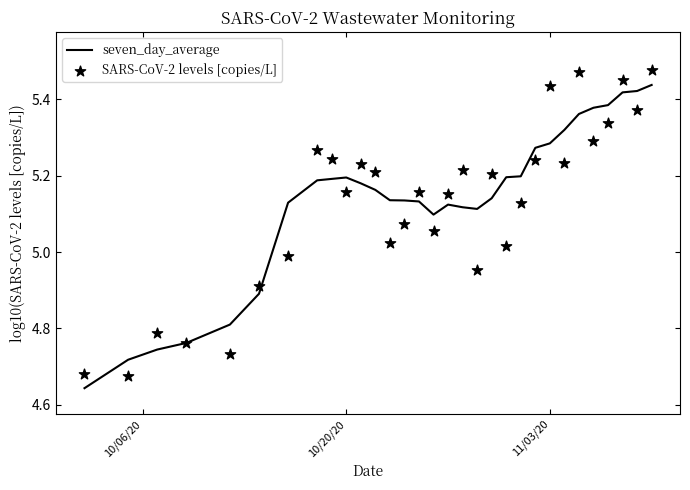

Which series reaches the maximum Y coordinate?

SARS-CoV-2 levels [copies/L]